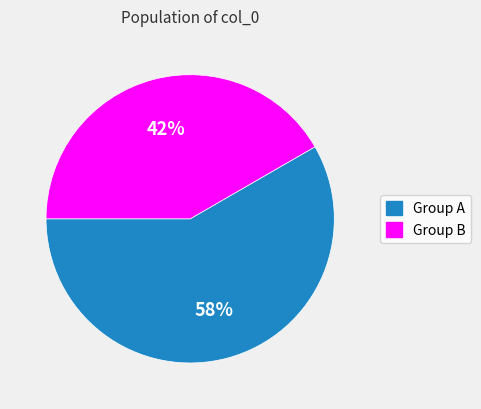

To the nearest percent, what is the average slice percentage?

50%